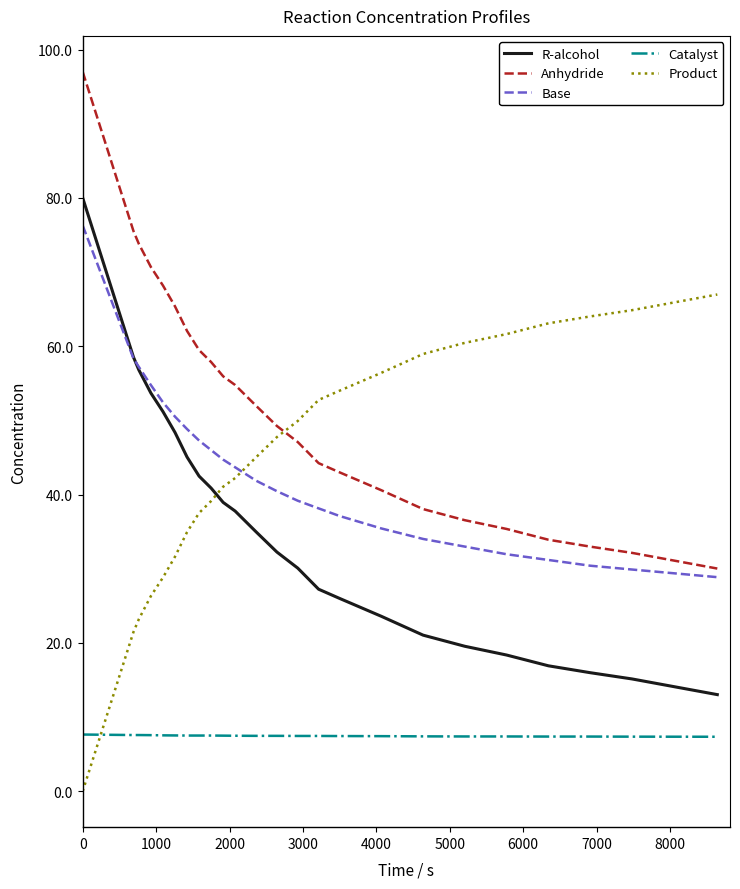

How many lines are shown in the chart?

5